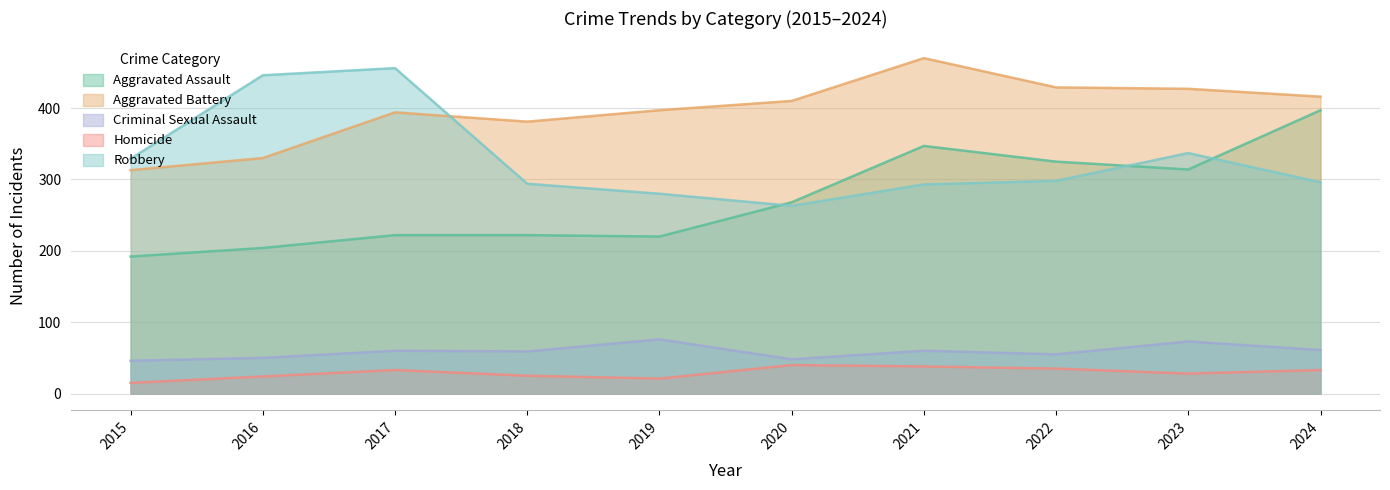

Reading right to left, list all the values displayed in this chart.

Aggravated Assault: 2024=397	2023=314	2022=325	2021=347	2020=268	2019=220	2018=222	2017=222	2016=204	2015=192
Aggravated Battery: 2024=416	2023=427	2022=429	2021=470	2020=410	2019=397	2018=381	2017=394	2016=330	2015=313
Criminal Sexual Assault: 2024=61	2023=73	2022=55	2021=60	2020=48	2019=76	2018=59	2017=60	2016=50	2015=46
Homicide: 2024=33	2023=28	2022=35	2021=38	2020=40	2019=21	2018=25	2017=33	2016=24	2015=15
Robbery: 2024=296	2023=337	2022=298	2021=293	2020=263	2019=280	2018=294	2017=456	2016=446	2015=329